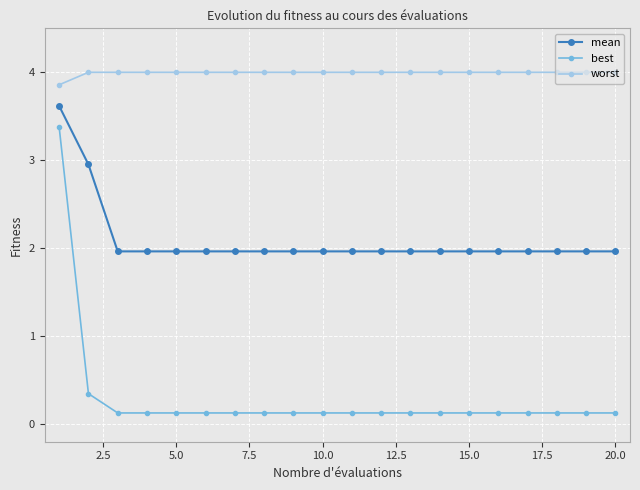

True or false: worst and best cross at least once.

False